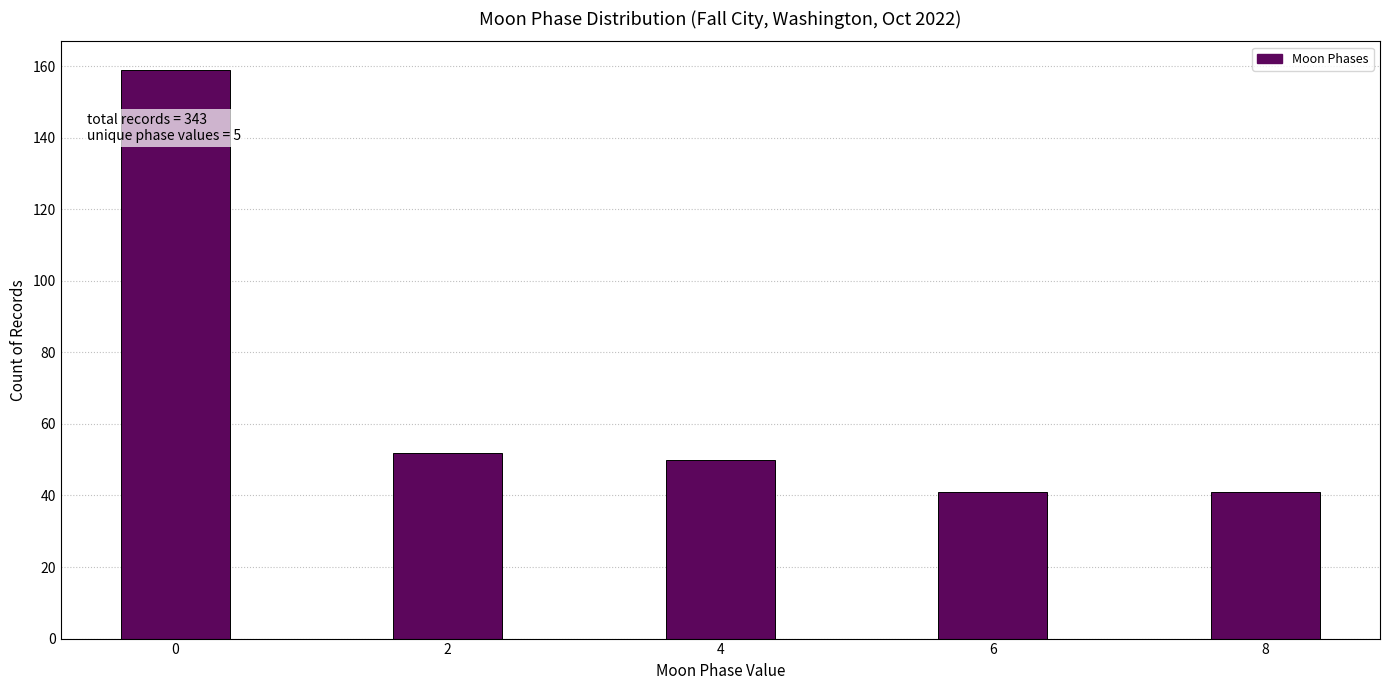

Reading left to right, extract all data points from this chart.

159	52	50	41	41